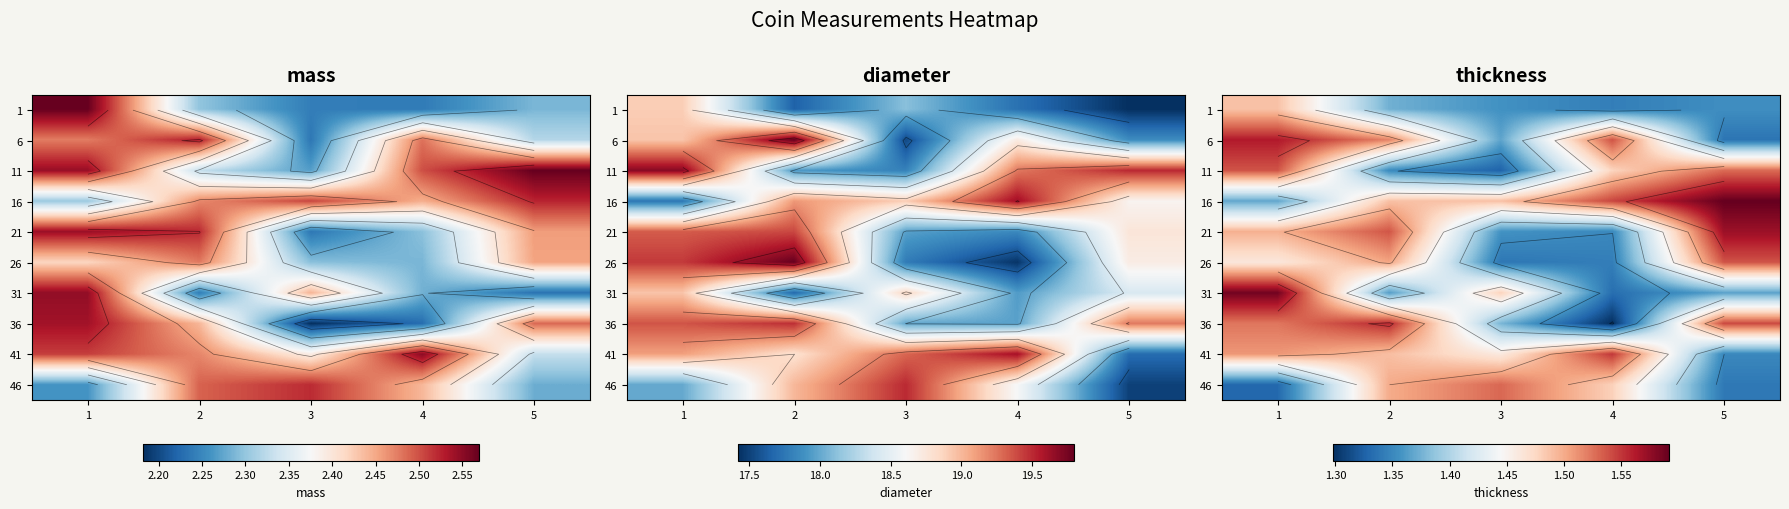

What is the difference between the highest and lowest values at 4?

0.3